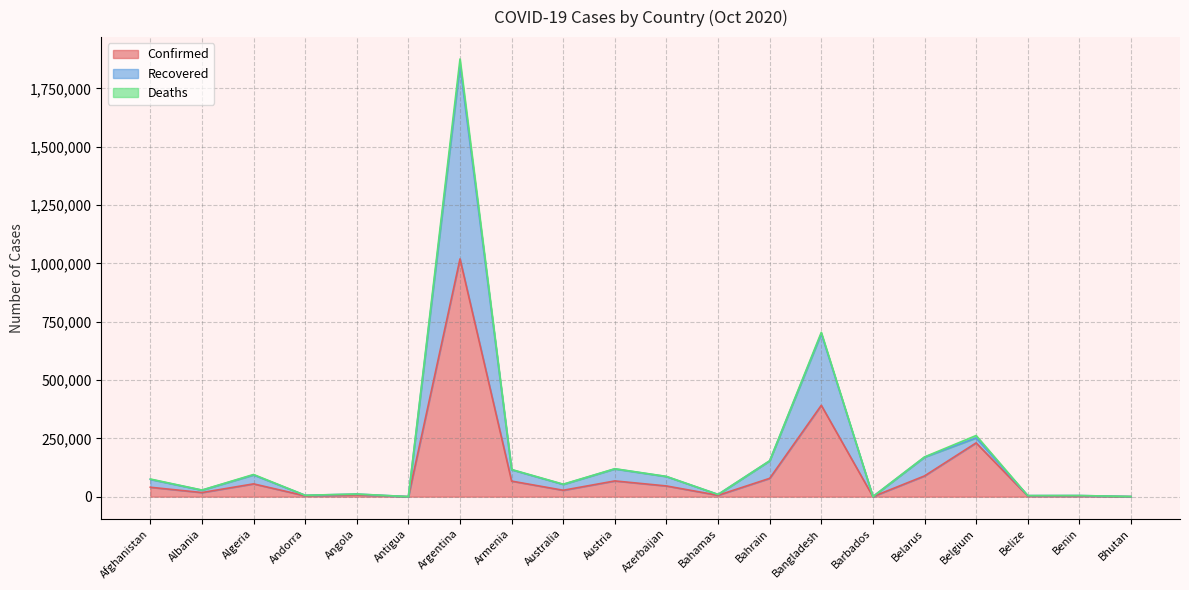

What is the maximum value shown in the chart?

1848646